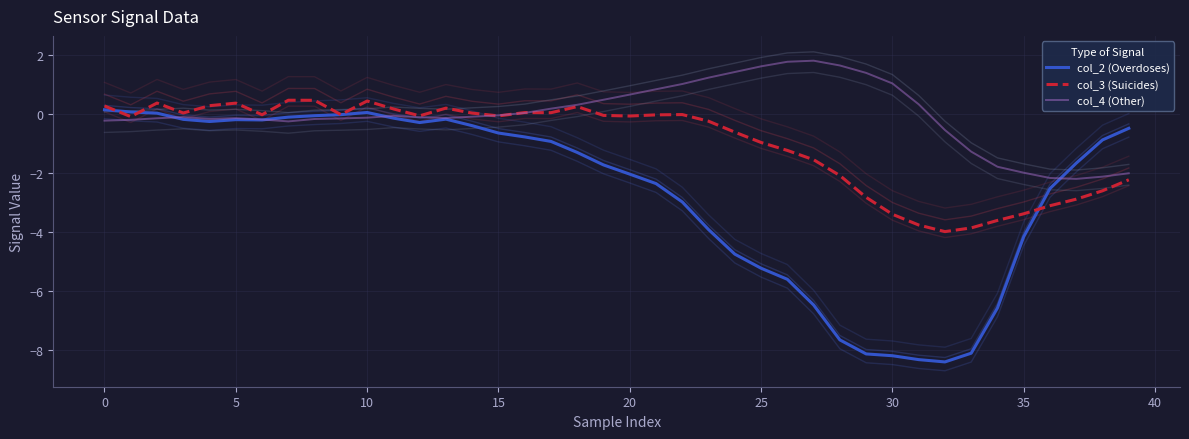

Is it true that col_2 (Overdoses) equals 0.1 at 0?

True